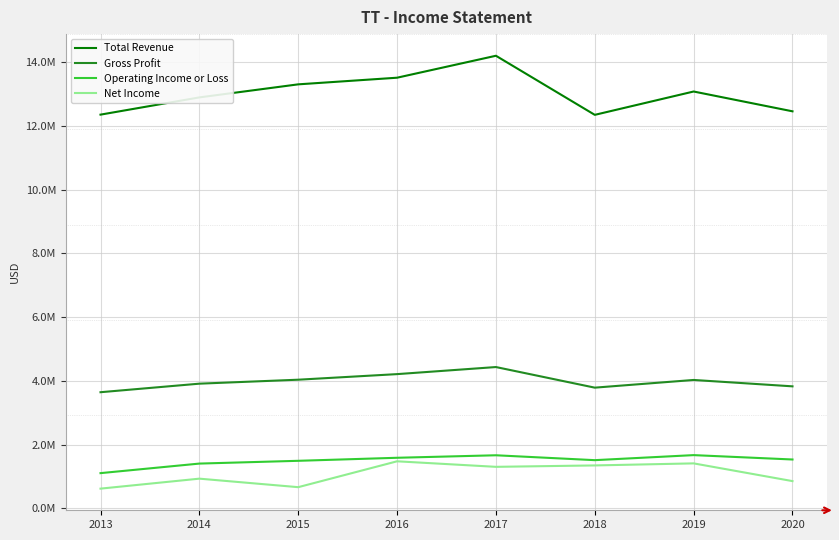

Is the value of Total Revenue at 2016 greater than the value of Net Income at 2017?

Yes